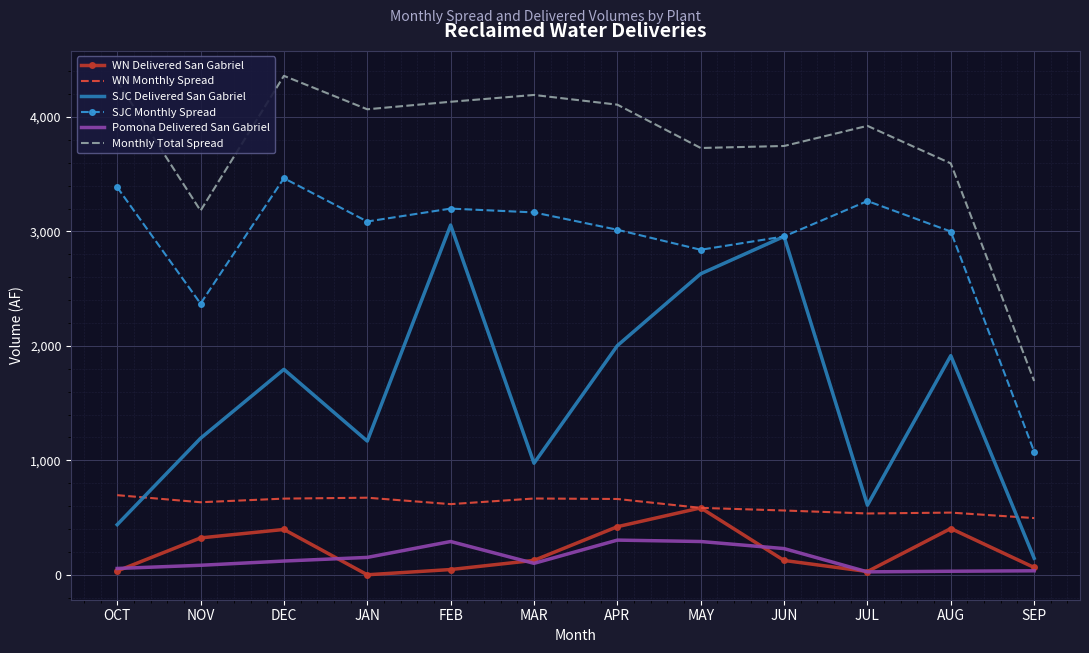

Between NOV and MAY, which series saw the biggest shift?

SJC Delivered San Gabriel